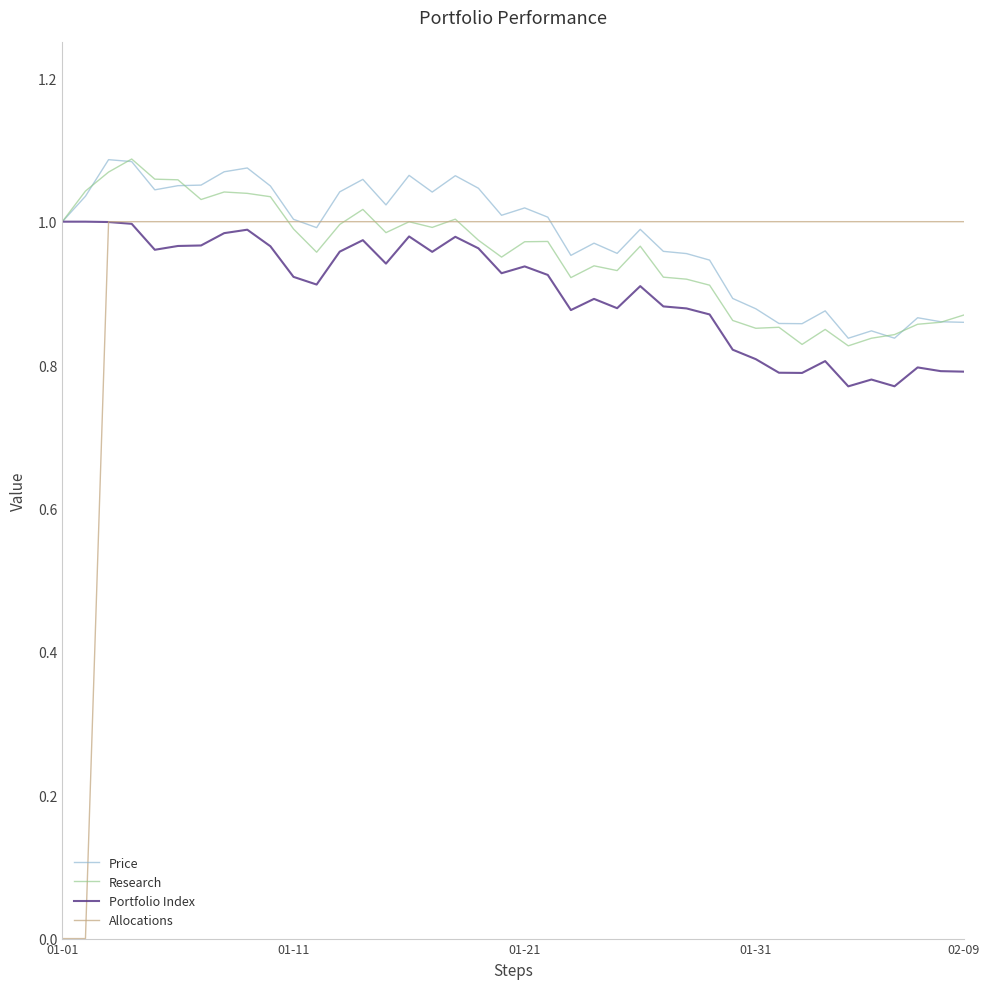

Does the chart have visible grid lines?

No